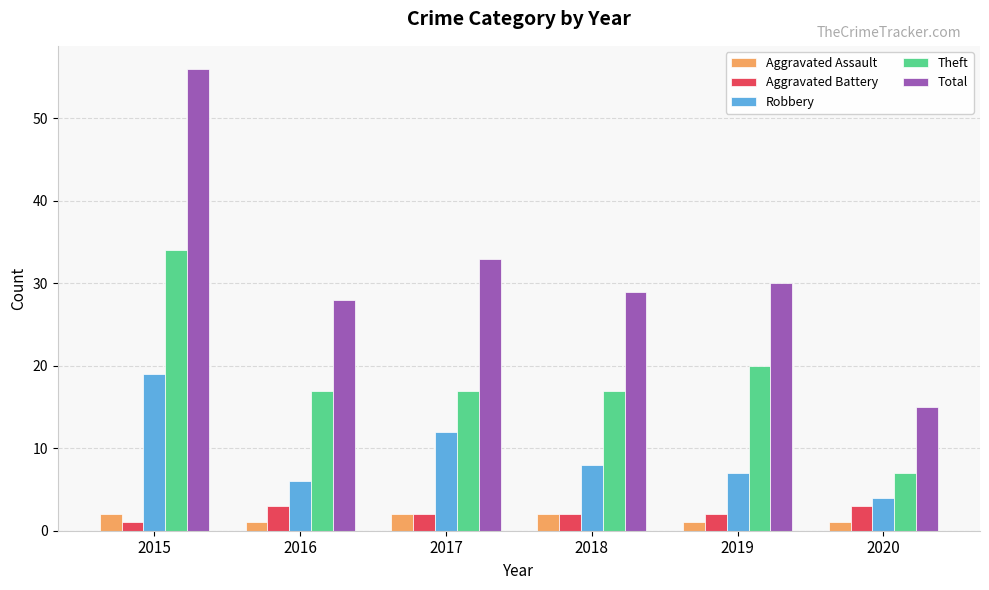

Reading left to right, what are all the values shown in this chart?

Aggravated Assault: 2	1	2	2	1	1
Aggravated Battery: 1	3	2	2	2	3
Robbery: 19	6	12	8	7	4
Theft: 34	17	17	17	20	7
Total: 56	28	33	29	30	15